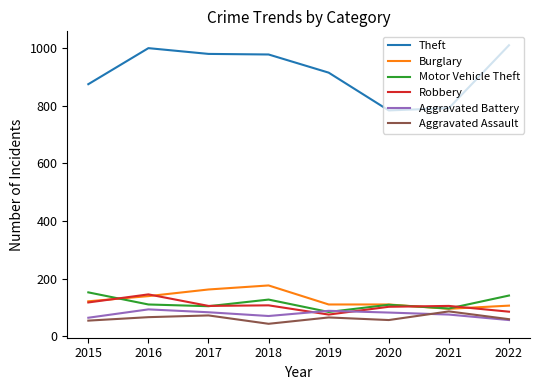

True or false: Burglary and Aggravated Assault intersect in this chart.

False